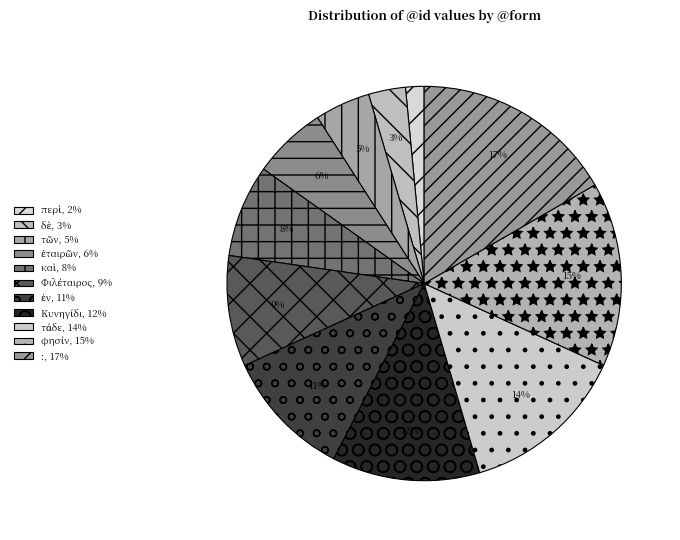

True or false: τῶν accounts for 13% of the total.

False